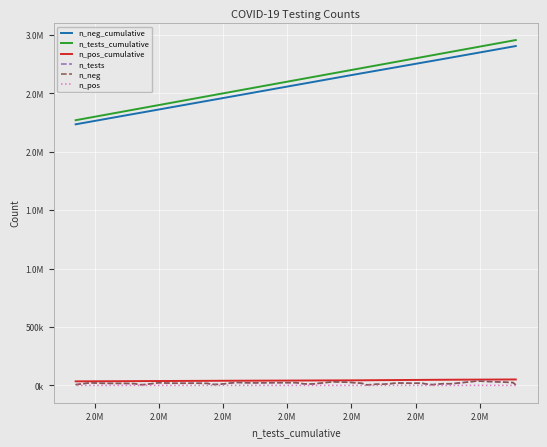

In n_tests, how many points are lower than both neighbors (excluding endpoints)?

9